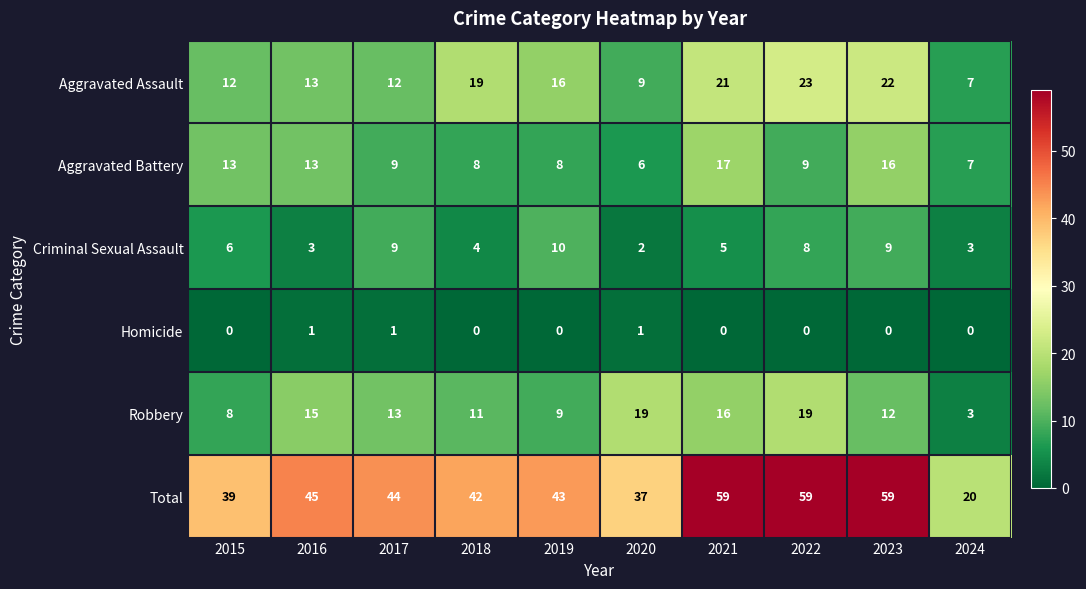

How many Homicide values are between 0 and 1?

10